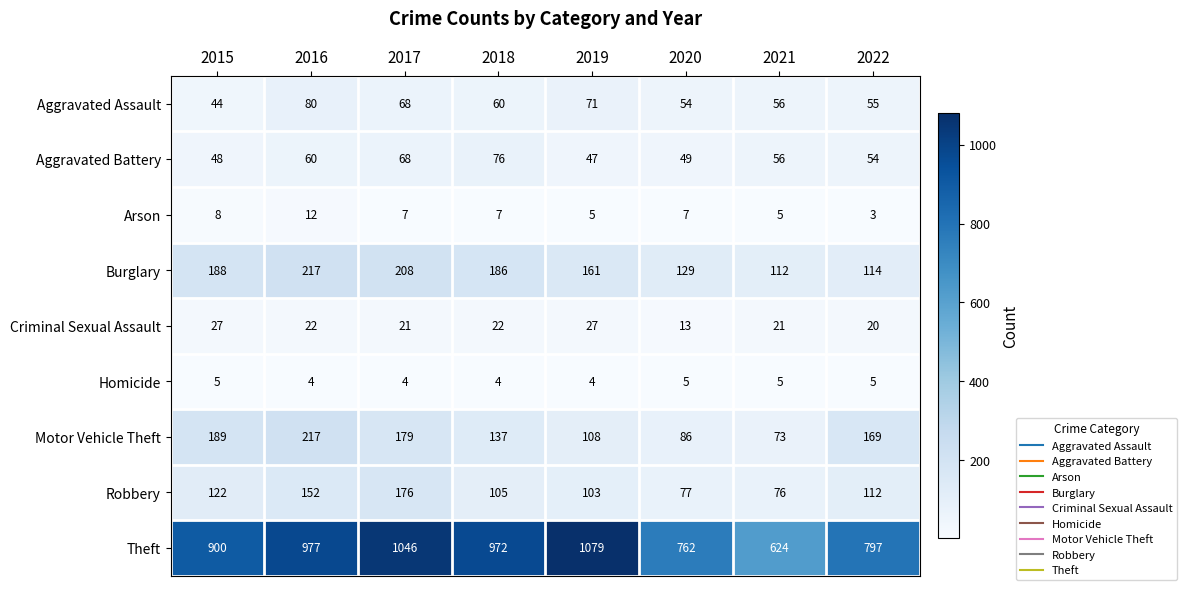

Is it true that Homicide equals 4 at 2018?

True